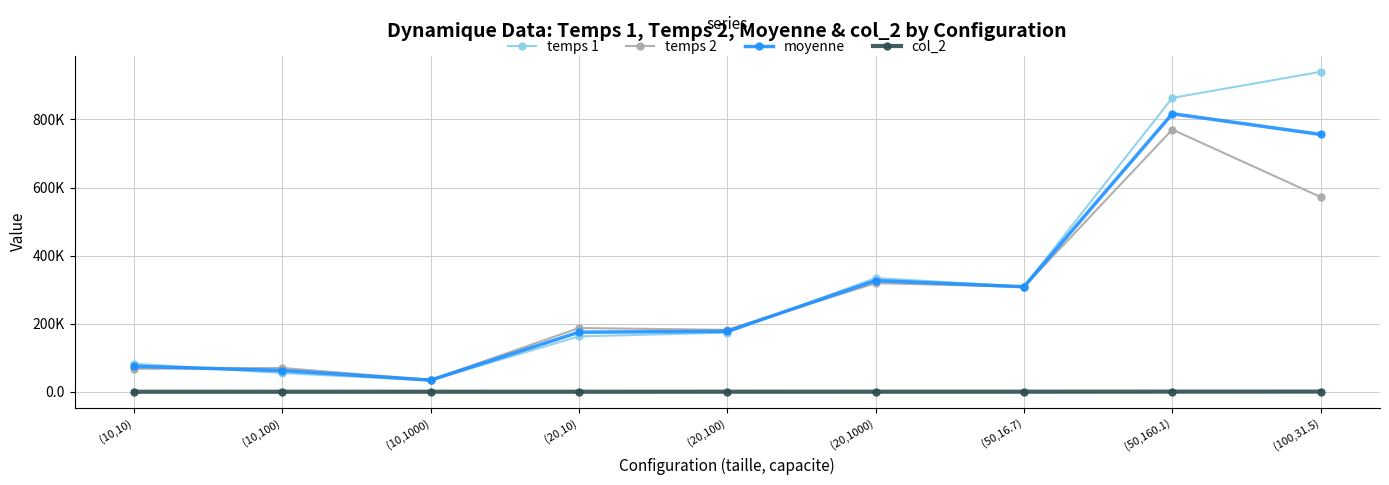

Between (20,10) and (100,31.5), which series saw the biggest shift?

temps 1